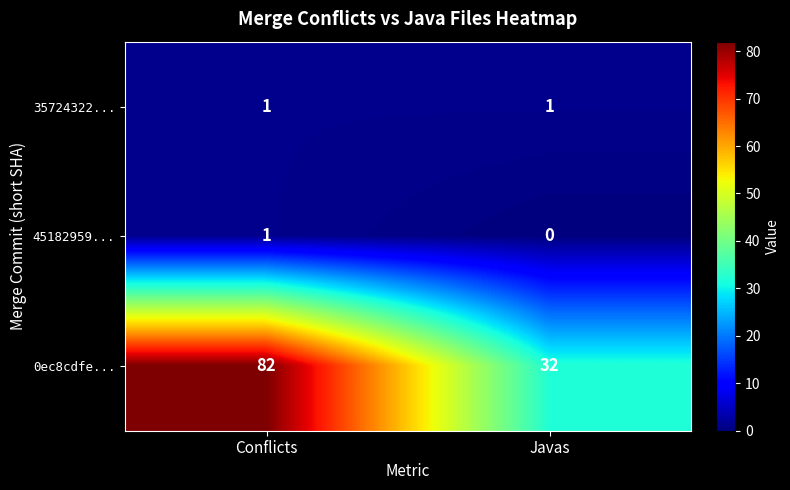

What is the sum of the 0ec8cdfe... values at Conflicts and Javas?

114